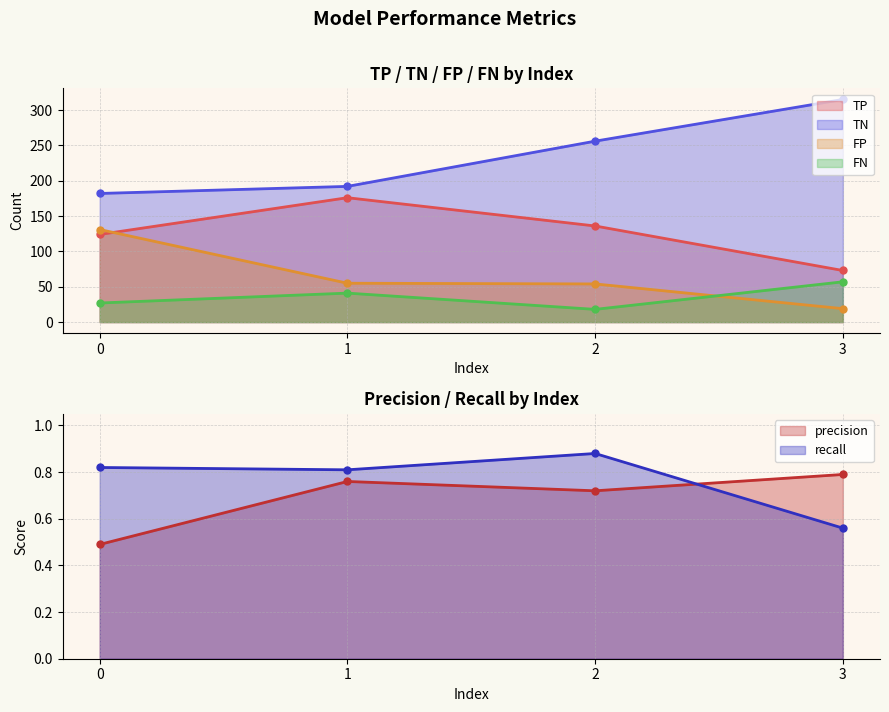

What is the spread (max minus min) of values at 1?

191.2